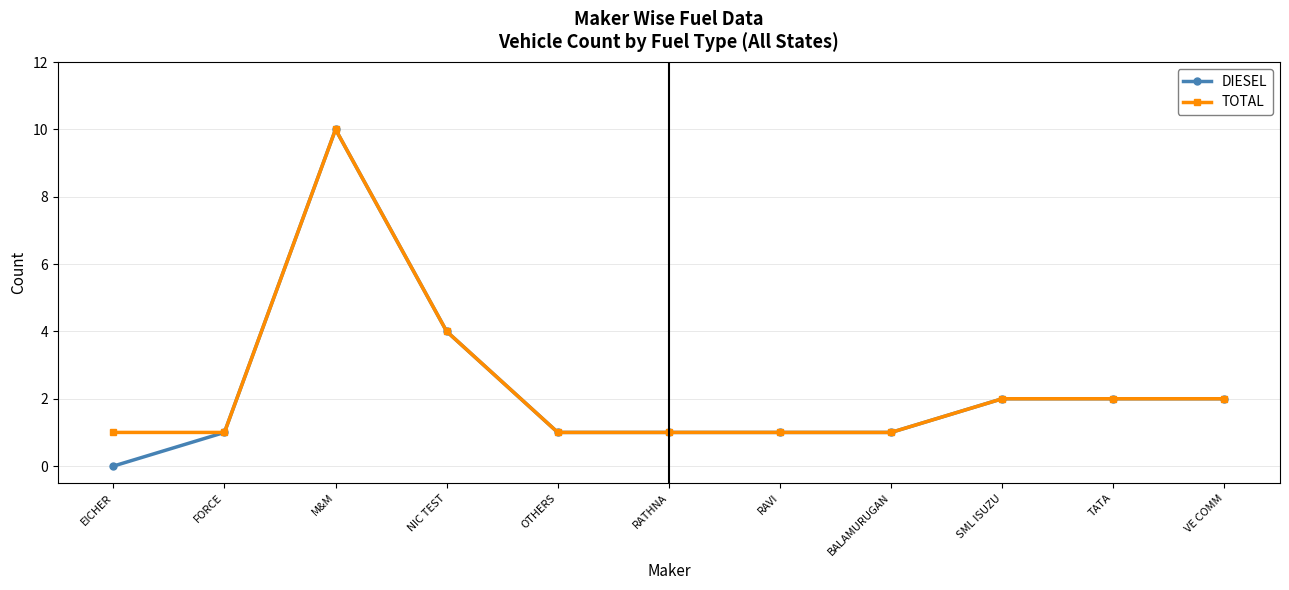

Which series has the largest range (max minus min)?

DIESEL